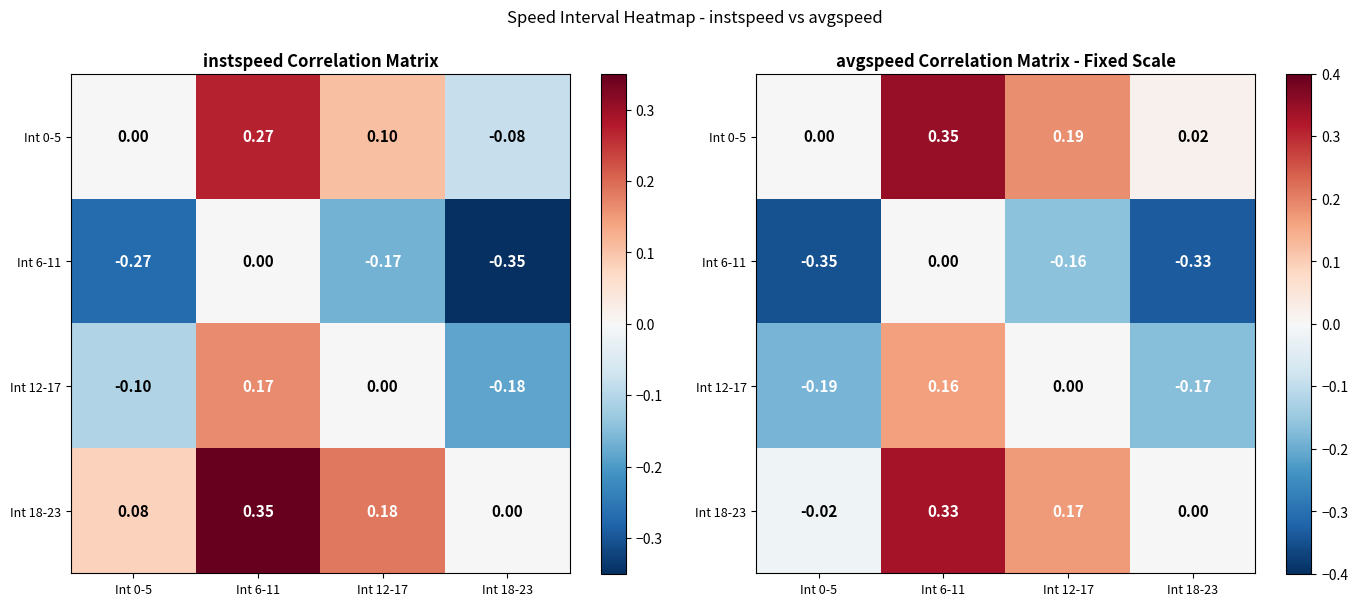

What is the spread (max minus min) of values at Int 6-11?

0.3